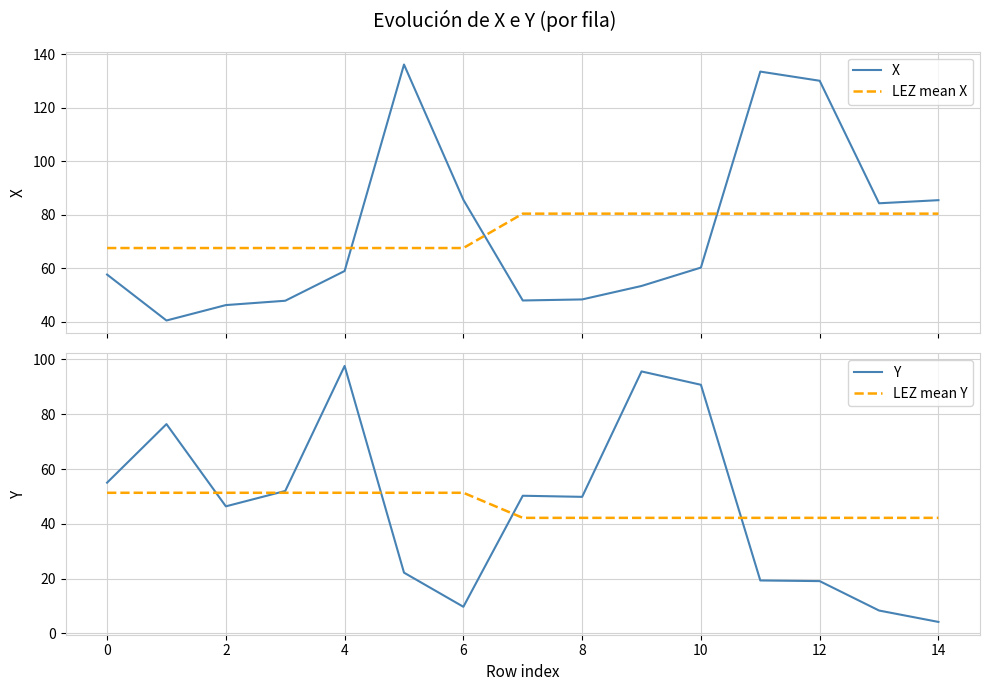

How many intersections are there between X and LEZ mean X?

3